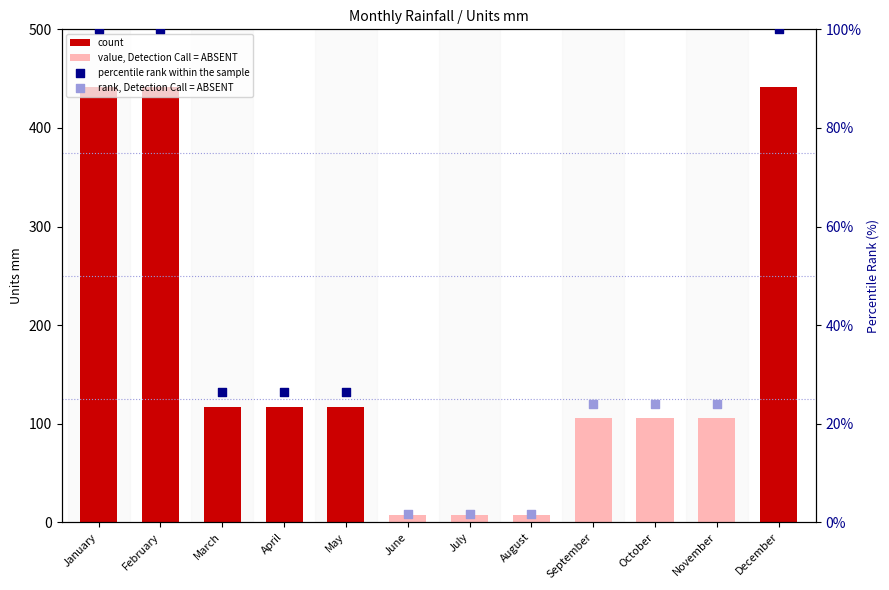

Which series reaches the minimum Y coordinate?

rank, Detection Call = ABSENT